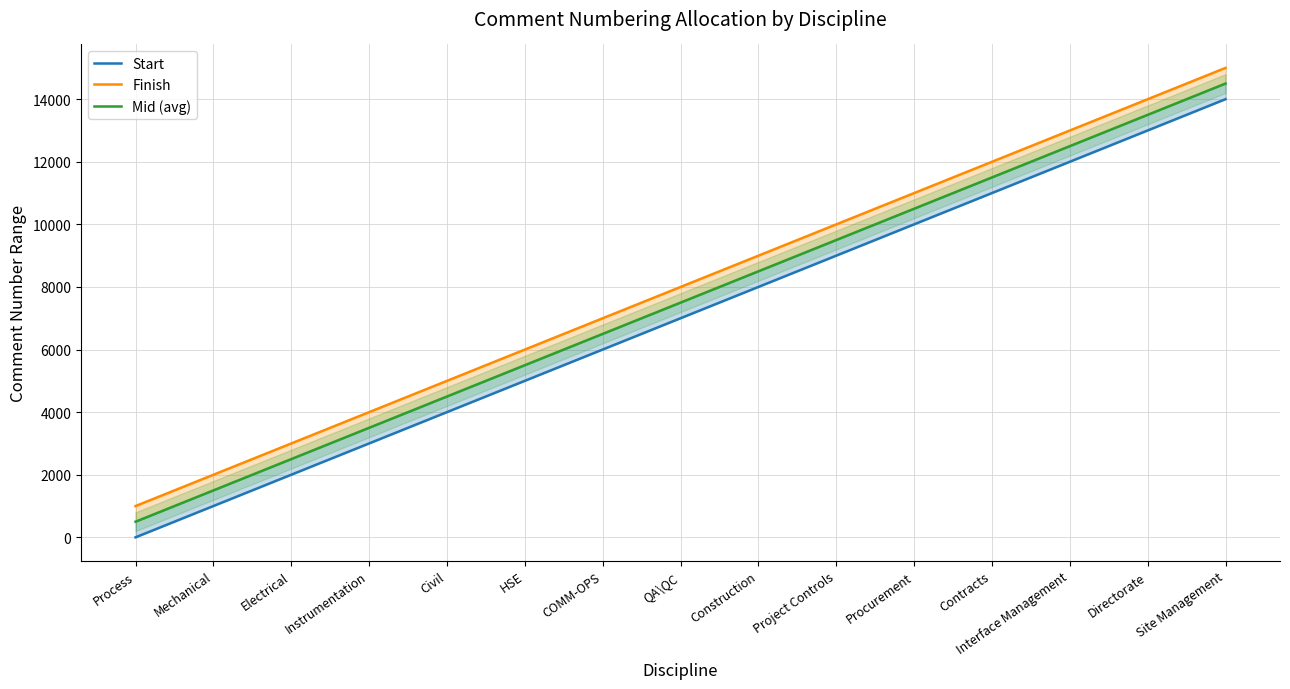

Reading left to right, extract all data points from this chart.

Start: Process=1.0	Mechanical=1001.0	Electrical=2001.0	Instrumentation=3001.0	Civil=4001.0	HSE=5001.0	COMM-OPS=6001.0	QA\QC=7001.0	Construction=8001.0	Project Controls=9001.0	Procurement=10001.0	Contracts=11001.0	Interface Management=12001.0	Directorate=13001.0	Site Management=14001.0
Finish: Process=1000.0	Mechanical=2000.0	Electrical=3000.0	Instrumentation=4000.0	Civil=5000.0	HSE=6000.0	COMM-OPS=7000.0	QA\QC=8000.0	Construction=9000.0	Project Controls=10000.0	Procurement=11000.0	Contracts=12000.0	Interface Management=13000.0	Directorate=14000.0	Site Management=15000.0
Mid (avg): Process=500.5	Mechanical=1500.5	Electrical=2500.5	Instrumentation=3500.5	Civil=4500.5	HSE=5500.5	COMM-OPS=6500.5	QA\QC=7500.5	Construction=8500.5	Project Controls=9500.5	Procurement=10500.5	Contracts=11500.5	Interface Management=12500.5	Directorate=13500.5	Site Management=14500.5